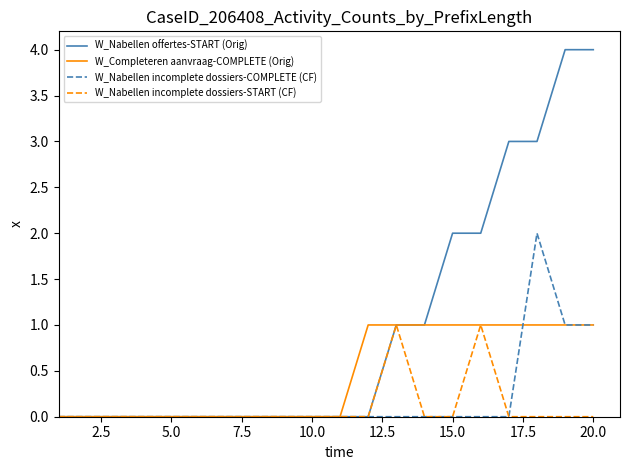

Which series has the widest spread of values?

W_Nabellen offertes-START (Orig)